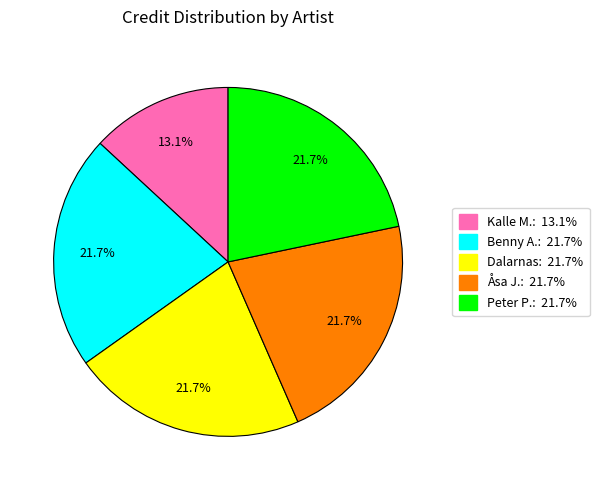

To the nearest percent, what is the difference between the largest and smallest slice percentages?

9%